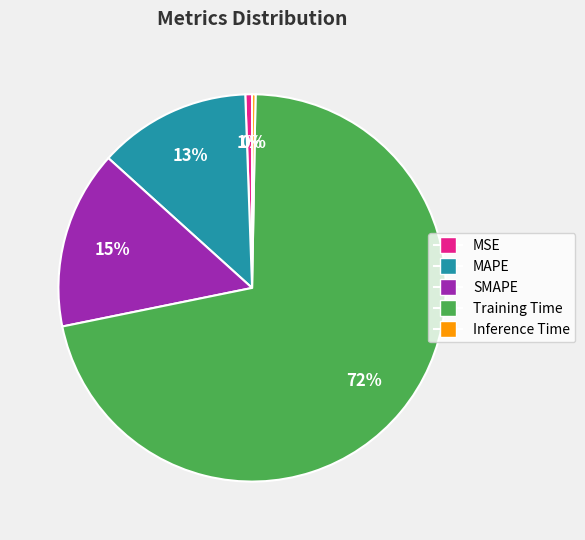

How many slices are in this pie chart?

5